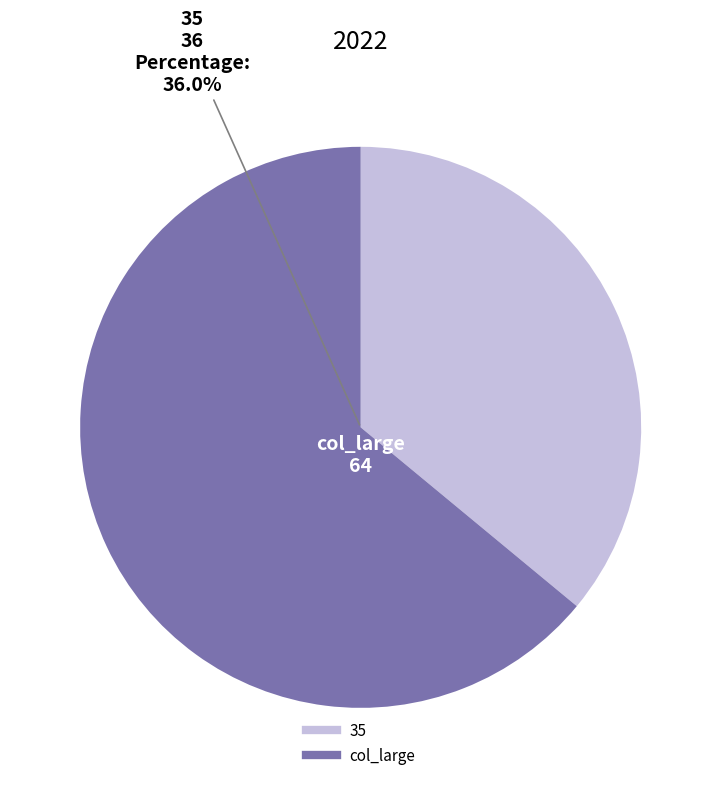

Does any single category account for the majority?

Yes